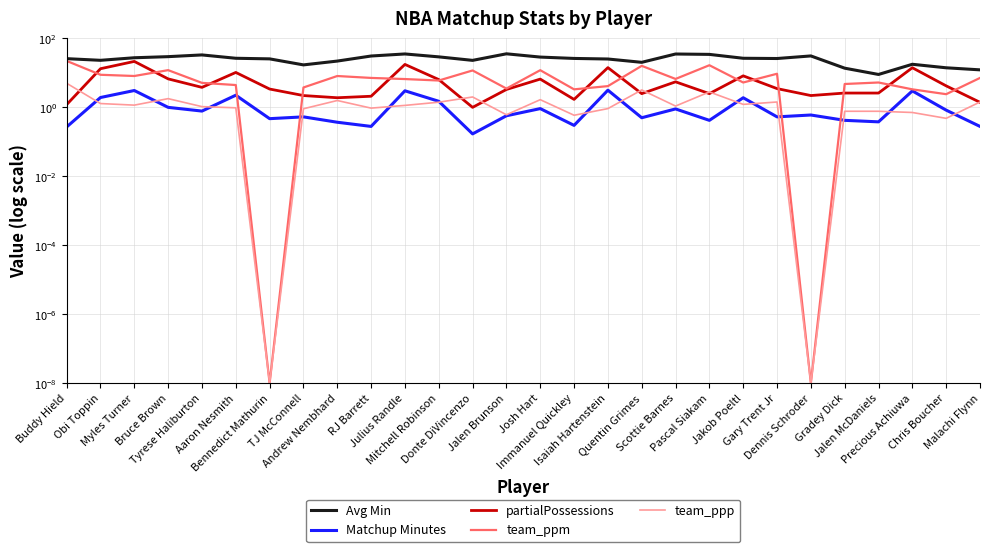

Does the chart display data point markers on the line(s)?

No